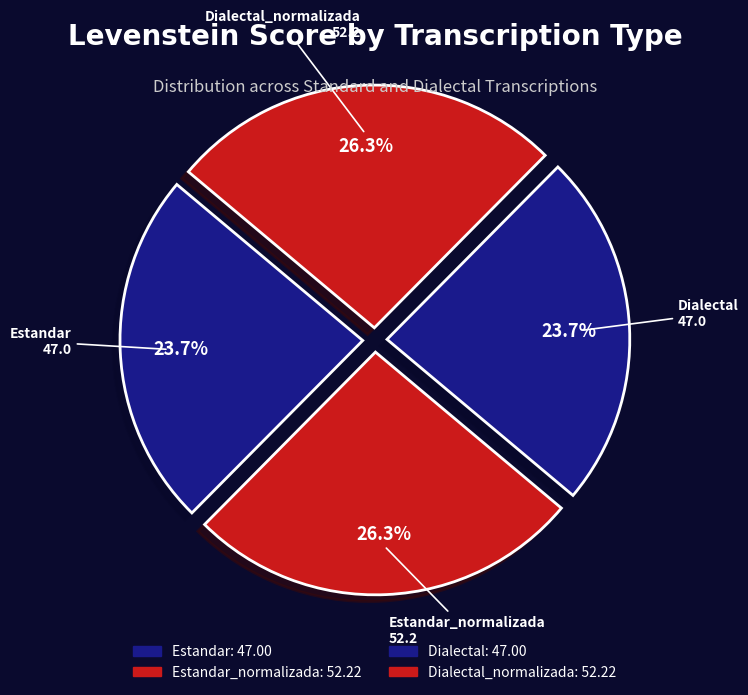

Is there any slice that represents more than half of the pie?

No